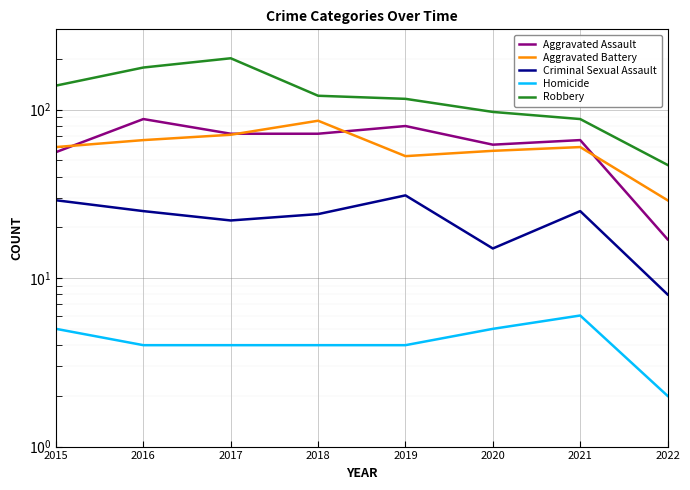

Count the number of data series in this chart.

5